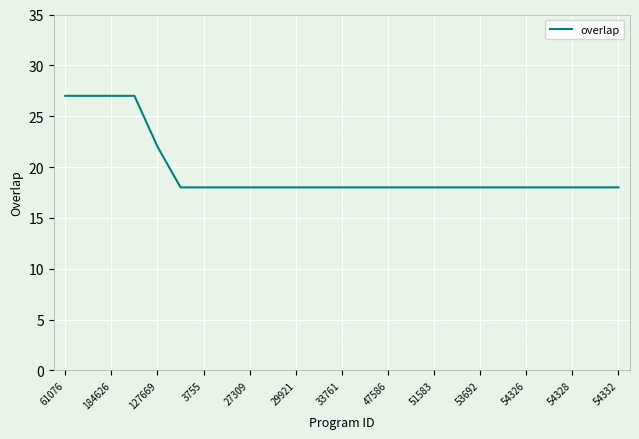

What is the greatest value displayed?

27